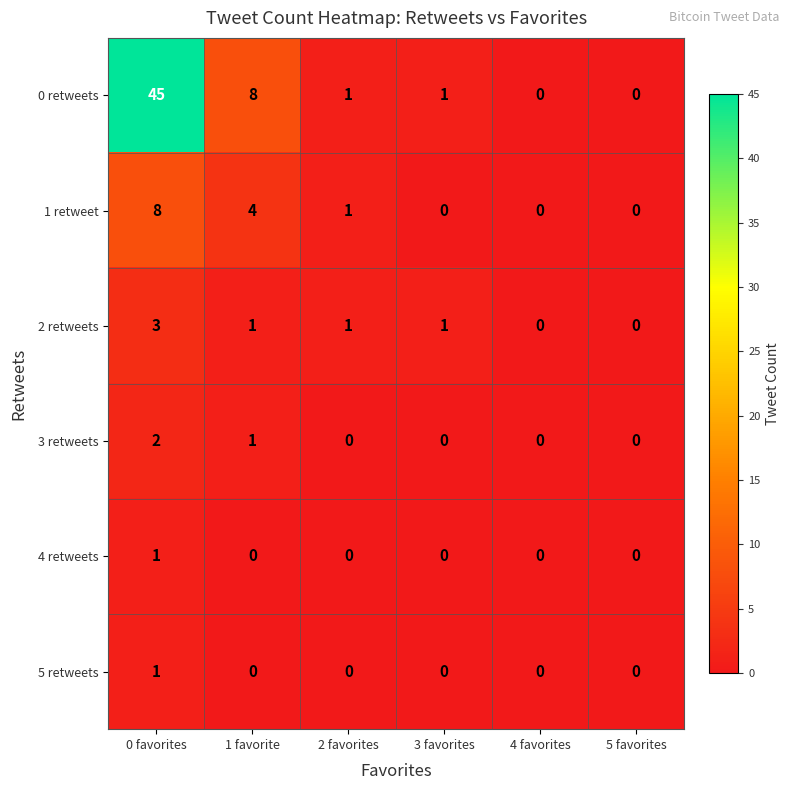

At which category does the chart reach its peak across all series?

0 favorites